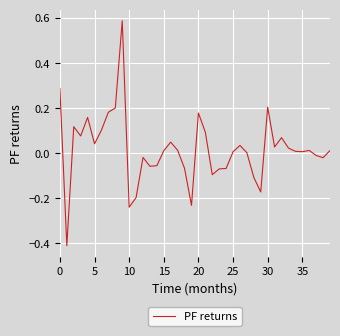

What is the difference between the maximum and minimum values?

1.0